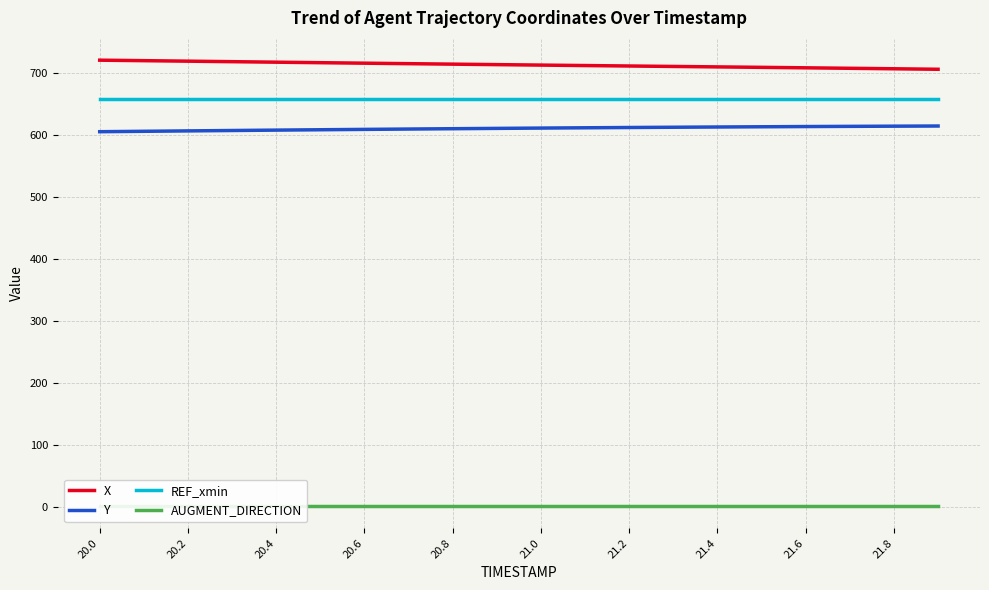

What is the difference between the maximum and second lowest values in the X series?

13.9